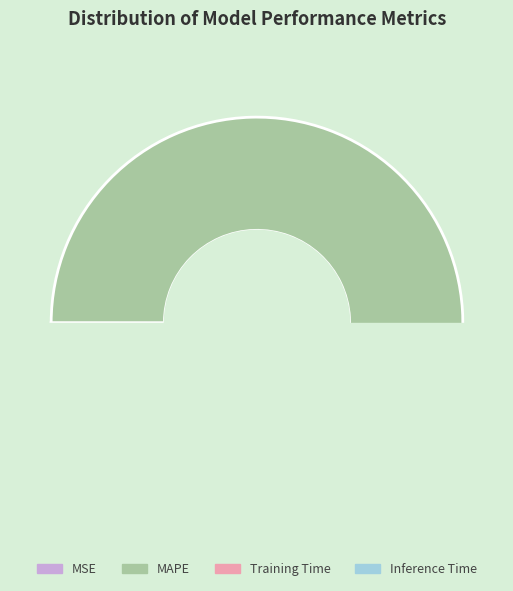

Is the sum of MSE and Inference Time greater than half?

No